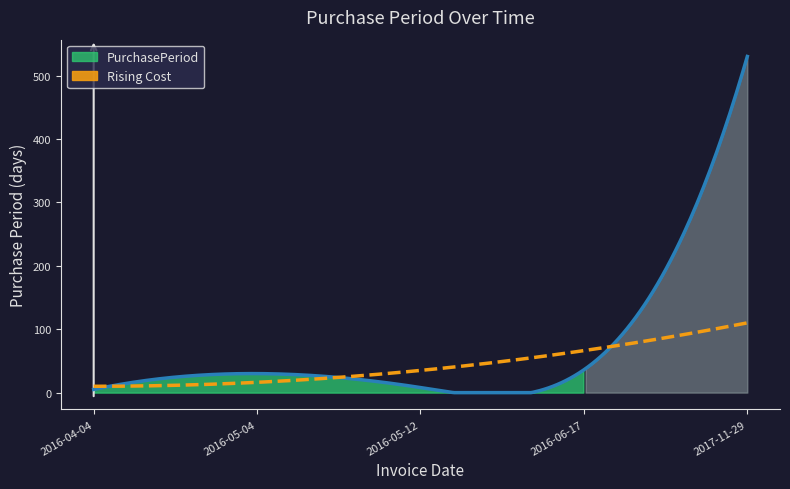

What is the label of the 3rd point from the left?

2016-05-12